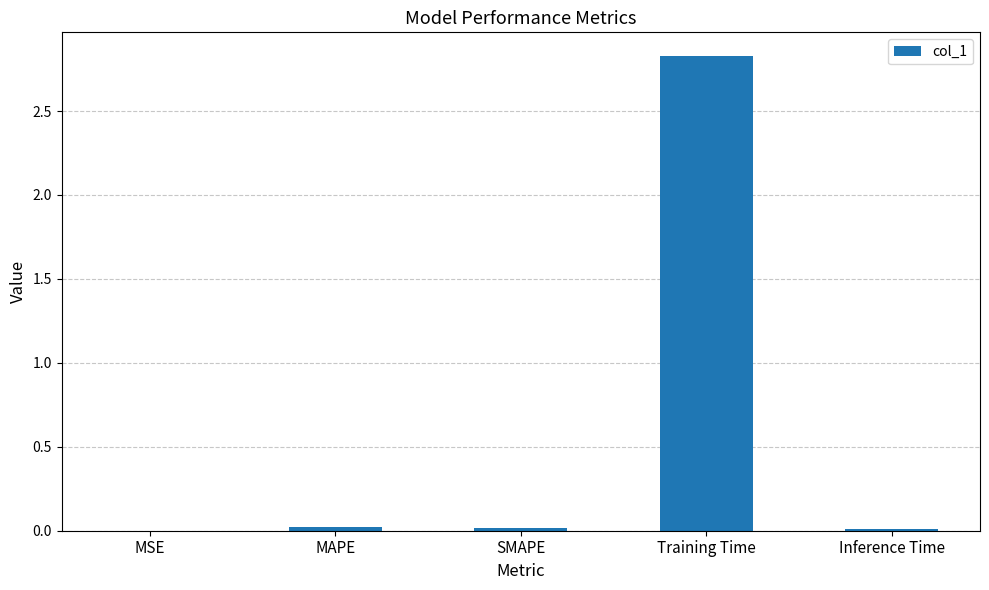

What is the sum of all values?

2.9